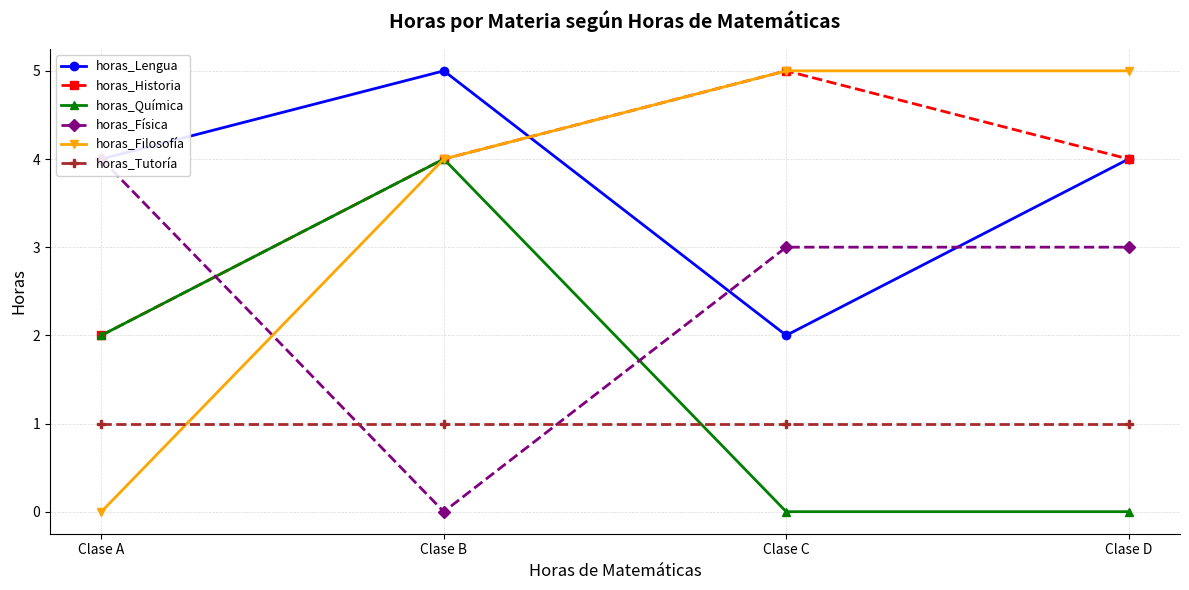

Rank the series by their maximum value, from lowest to highest.

horas_Tutoría, horas_Química, horas_Física, horas_Lengua, horas_Historia, horas_Filosofía